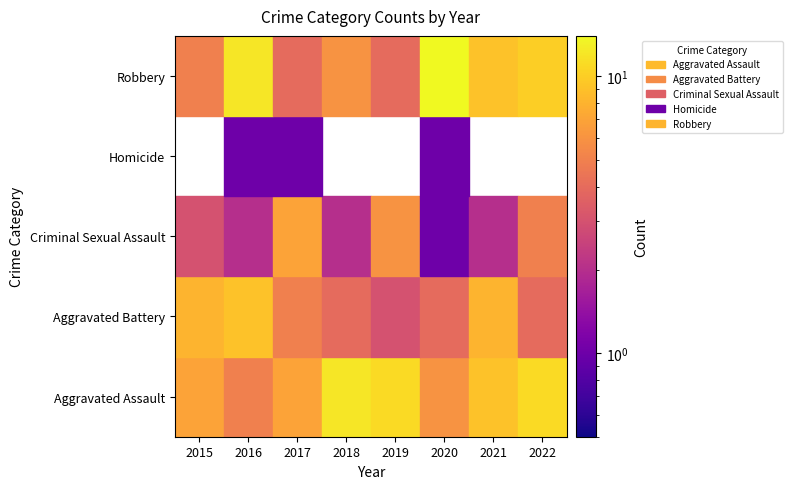

Rank the series by their maximum value, from highest to lowest.

Robbery, Aggravated Assault, Aggravated Battery, Criminal Sexual Assault, Homicide